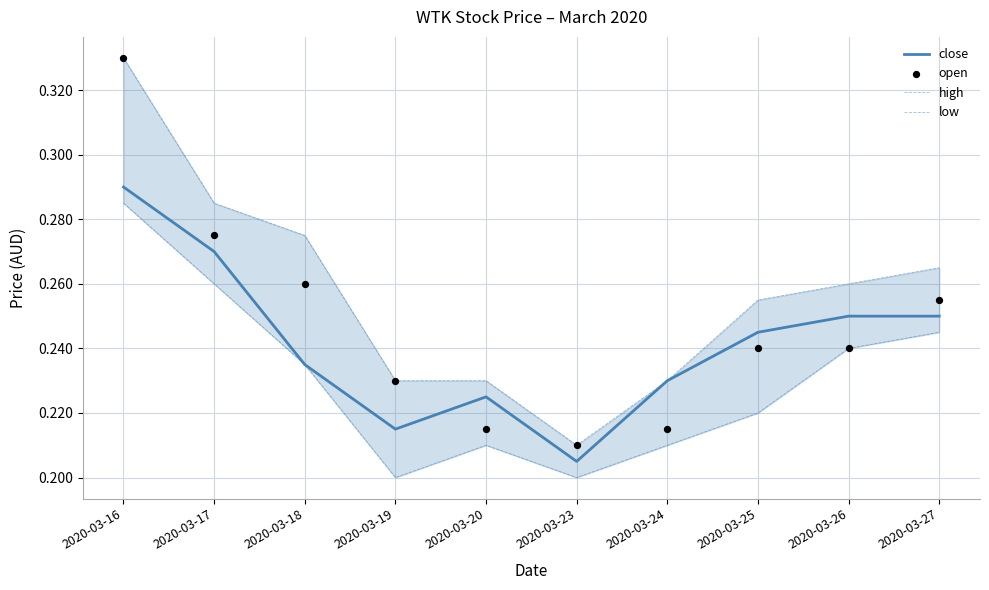

What is the total value across all series at 2020-03-17?

1.1